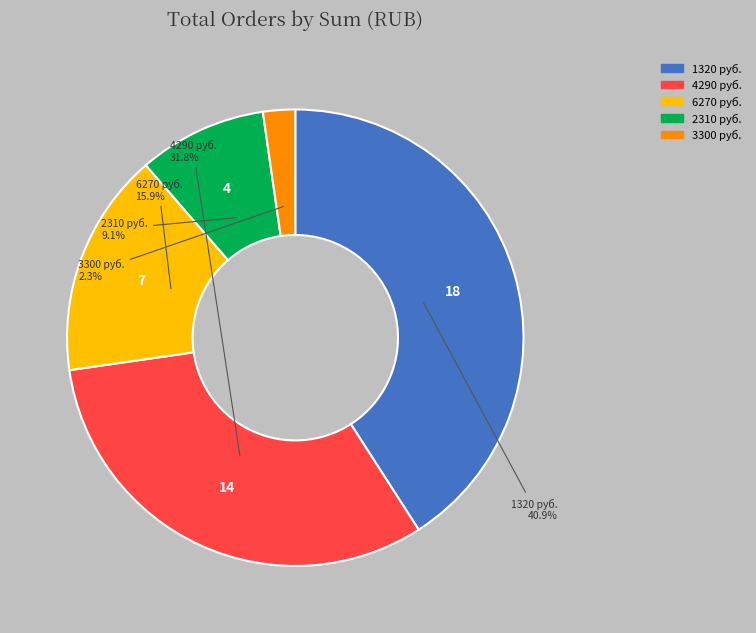

The 1320 slice represents 54% of the pie. True or false?

False